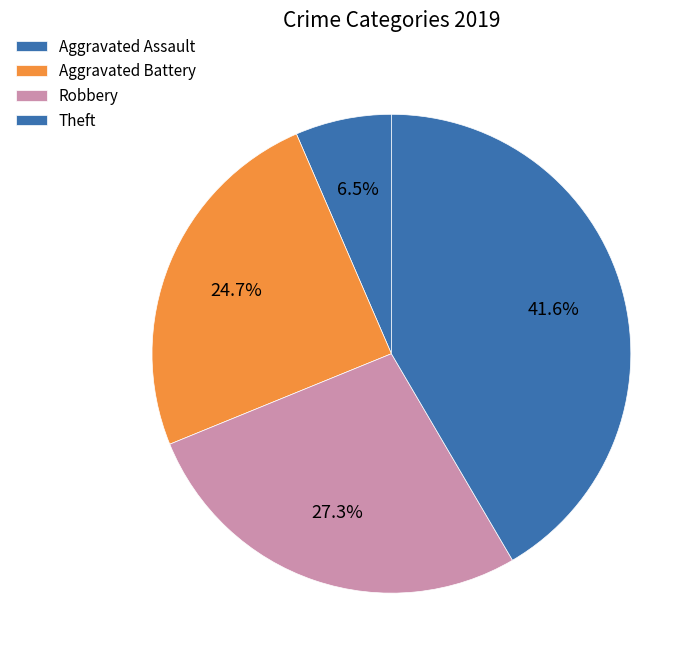

Which has a higher value, Robbery or Aggravated Assault?

Robbery